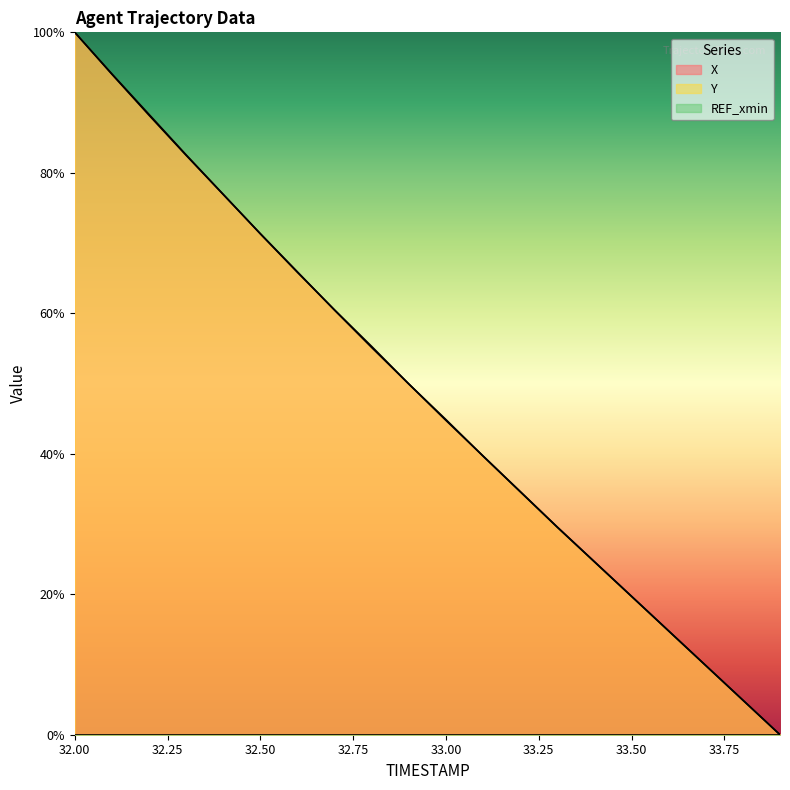

Count the number of categories in the chart.

20